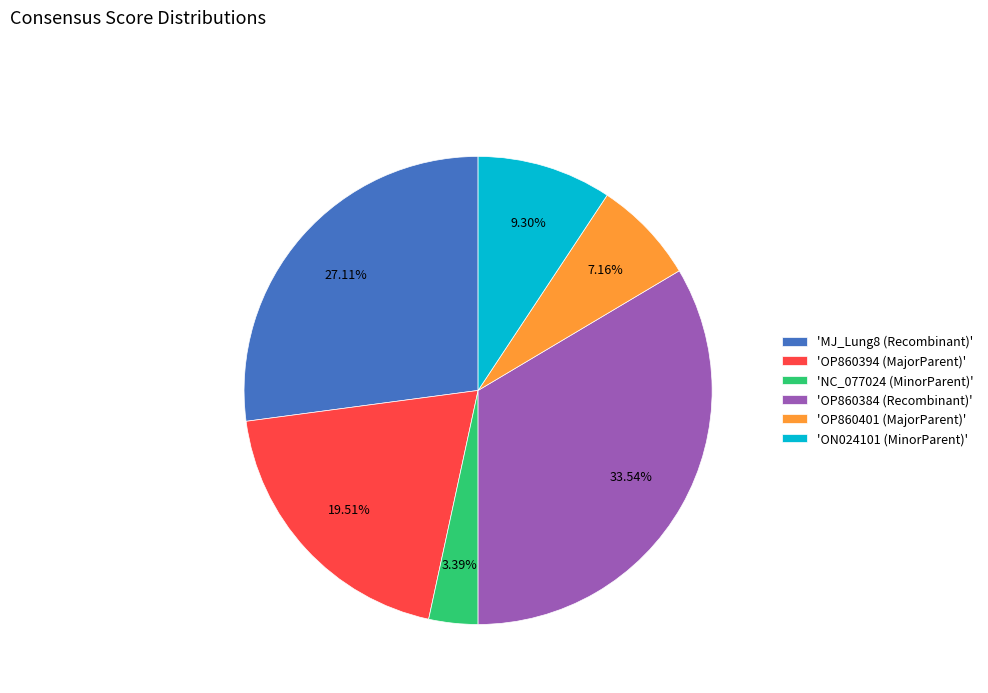

What is the ratio of the value at 'MJ_Lung8 (Recombinant)' to the value at 'OP860384 (Recombinant)'?

0.8